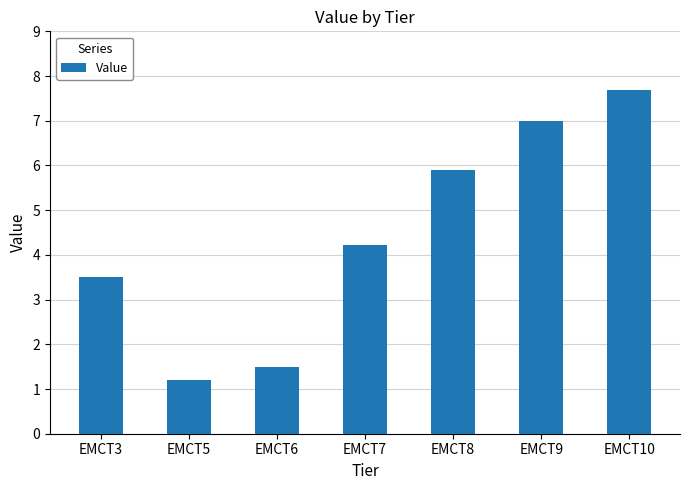

What is the difference between the values at EMCT3 and EMCT6?

2.0